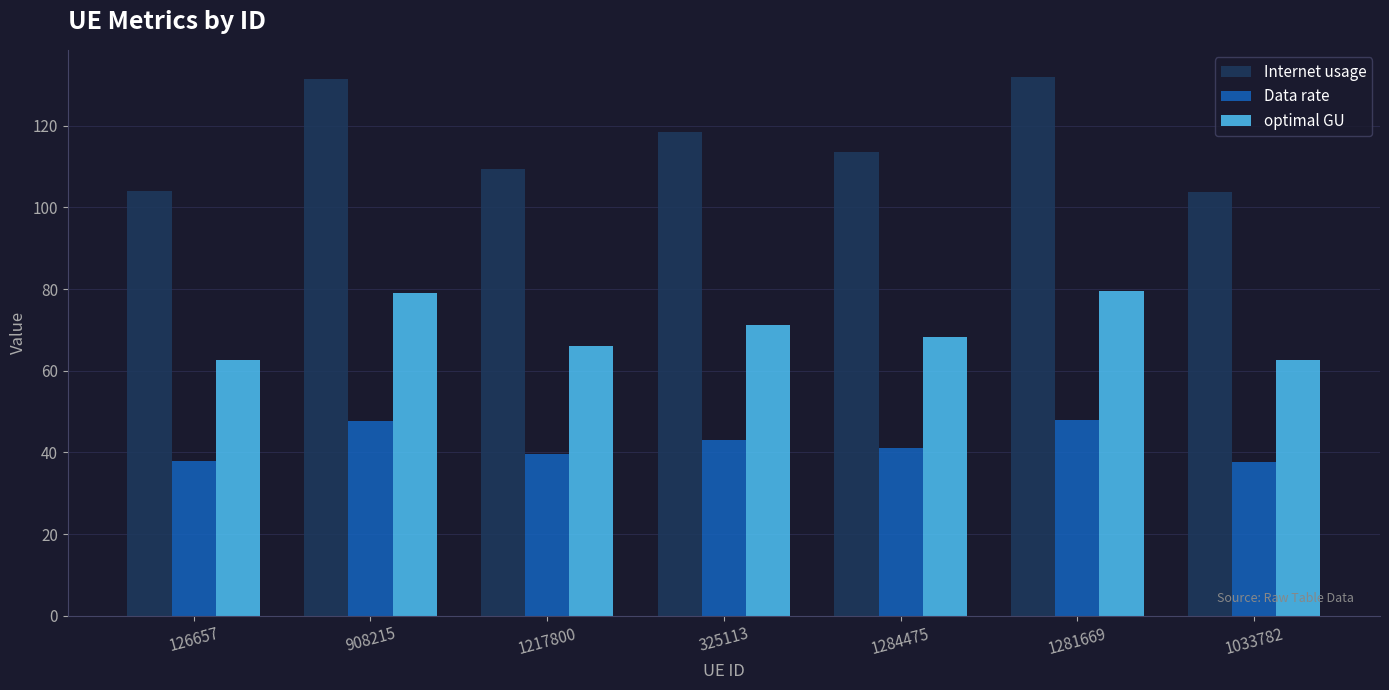

What value does the Data rate series have at 126657?

37.8